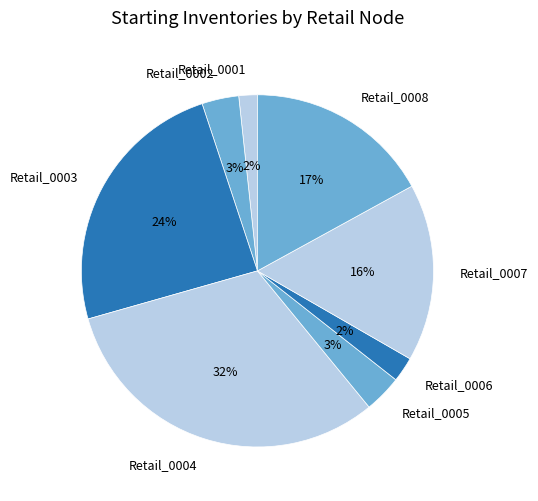

Between Retail_0007 and Retail_0001, which is larger?

Retail_0007